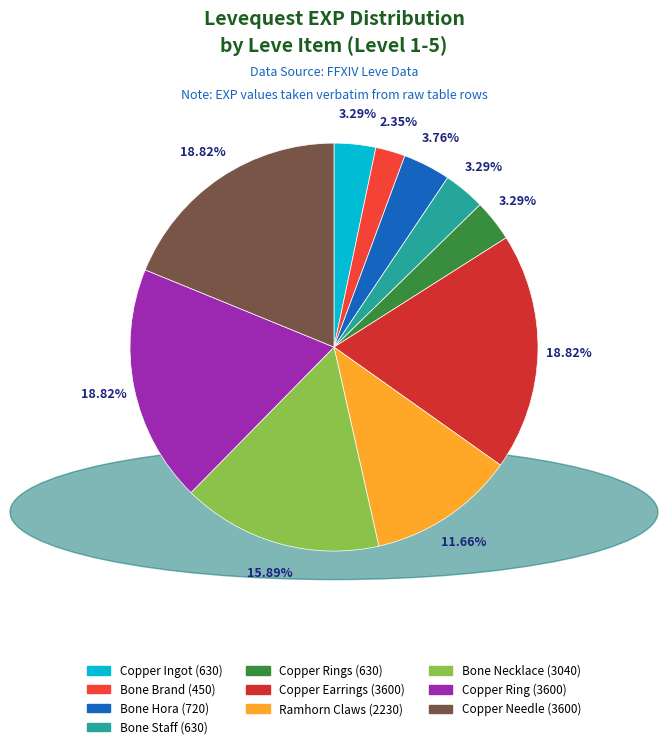

Is Copper Rings (630) the majority of the pie?

No